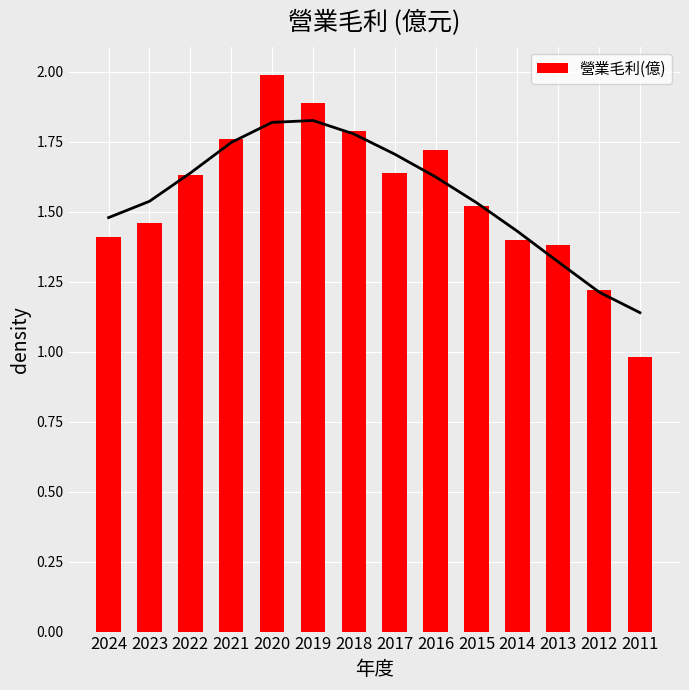

Read the value at 2016.

1.7